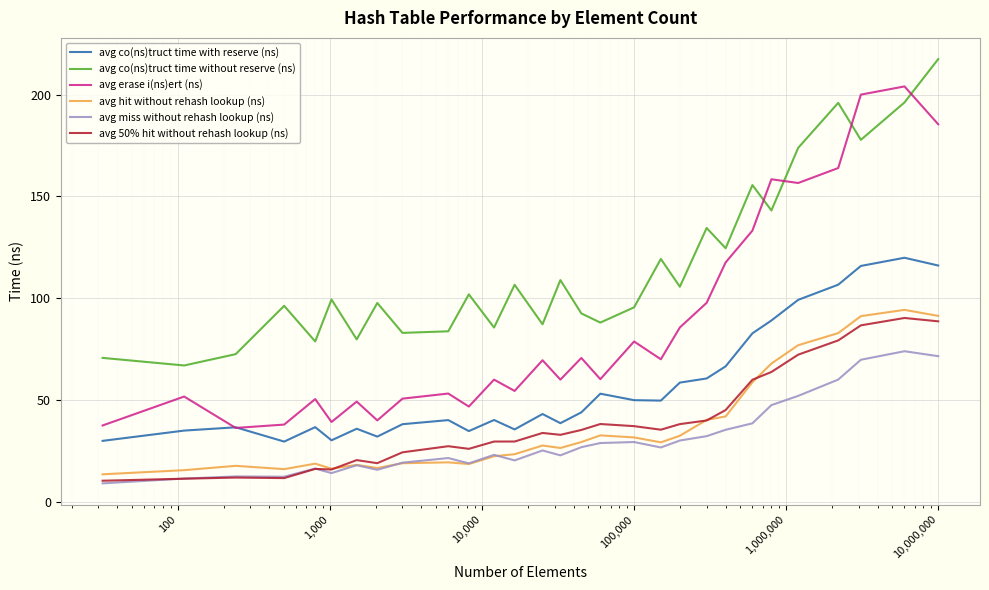

How many interior local valleys does the avg co(ns)truct time with reserve (ns) series have?

7